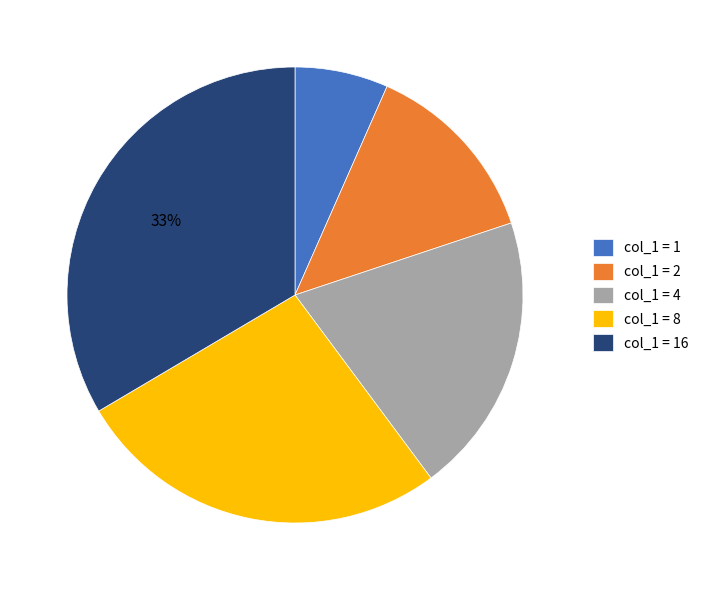

Is there a majority slice in this chart?

No